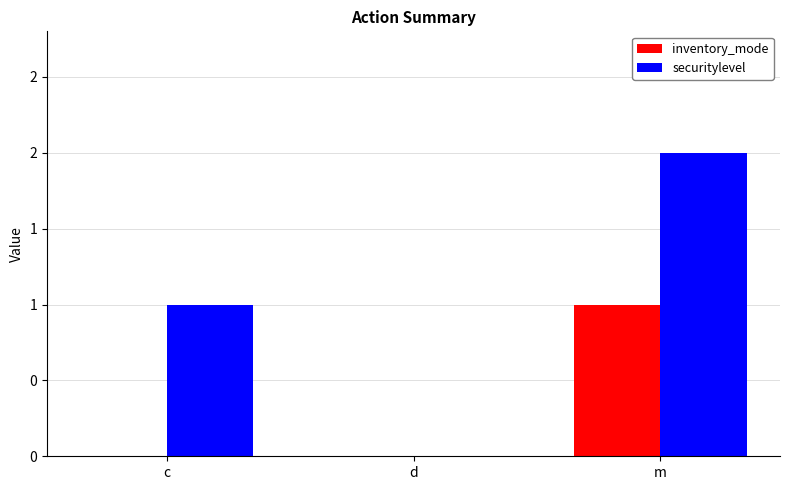

Rank the series by their average value, from lowest to highest.

inventory_mode, securitylevel